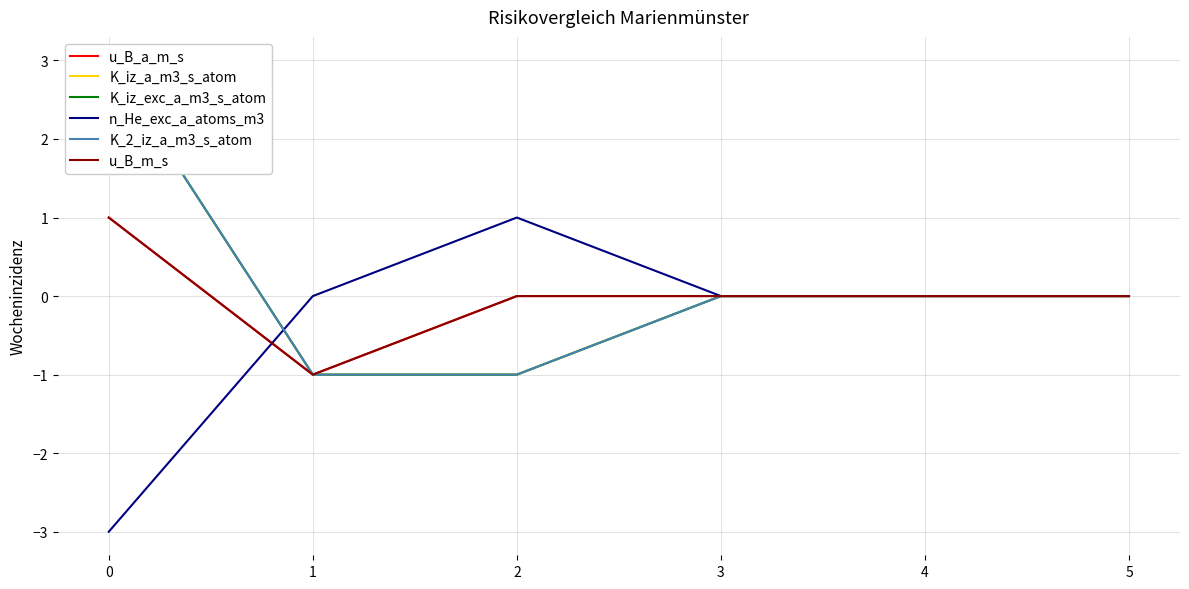

Between 3 and 1, which is larger?

3